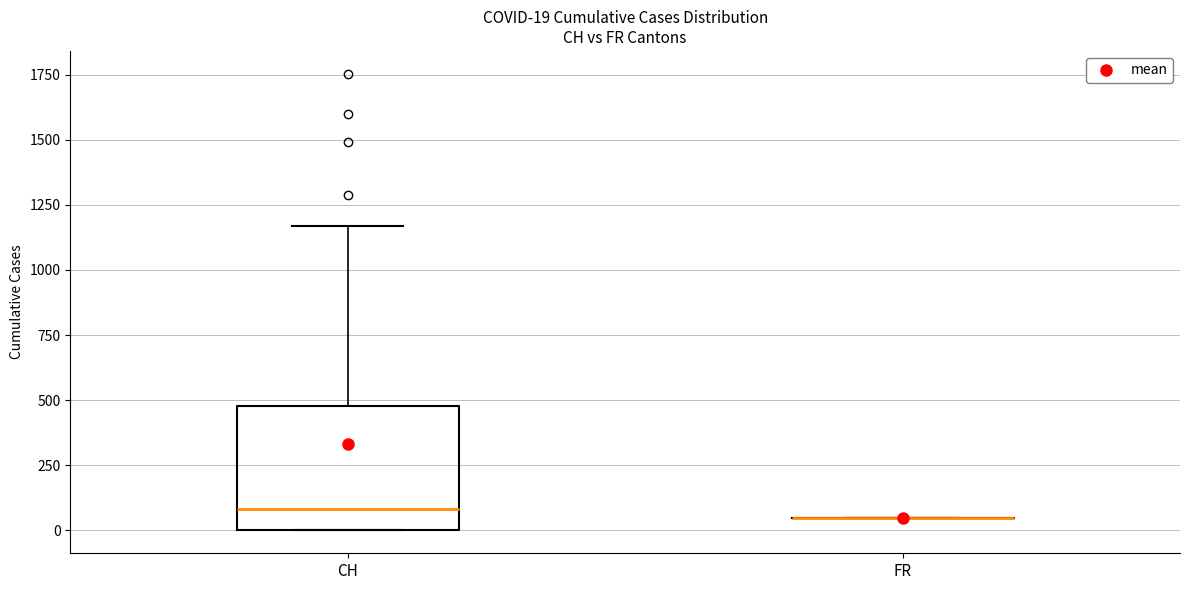

Which box is the tallest, from its lower edge to its upper edge?

CH